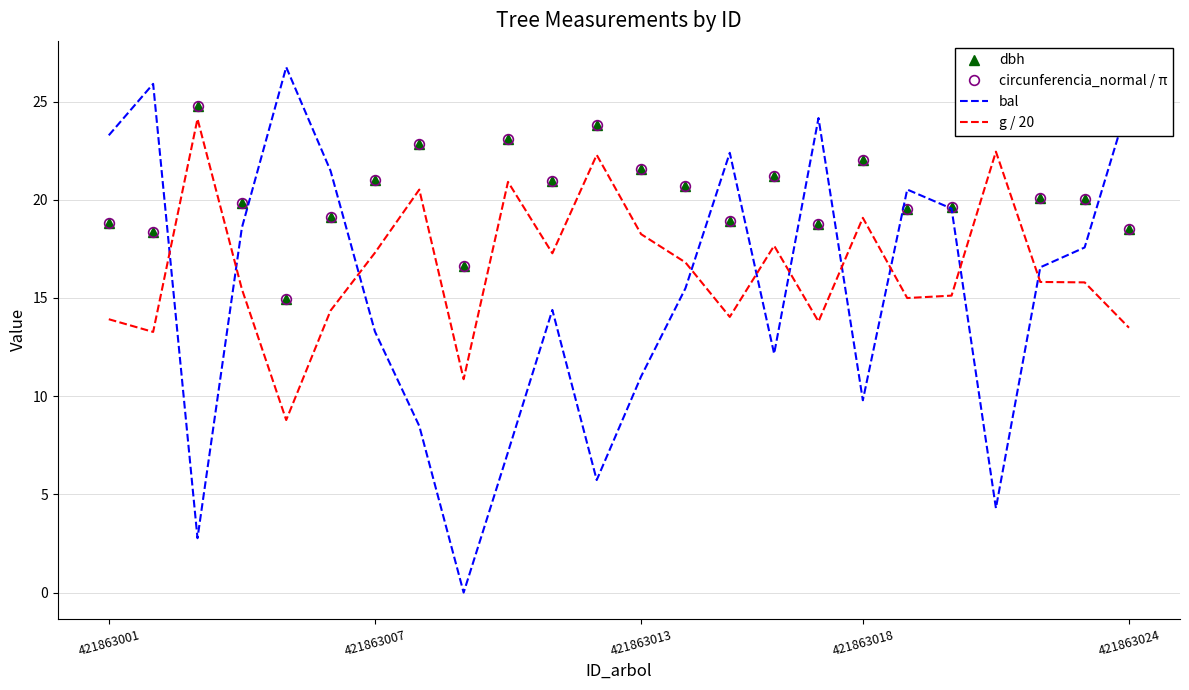

True or false: circunferencia_normal / π and g / 20 cross at least once.

False